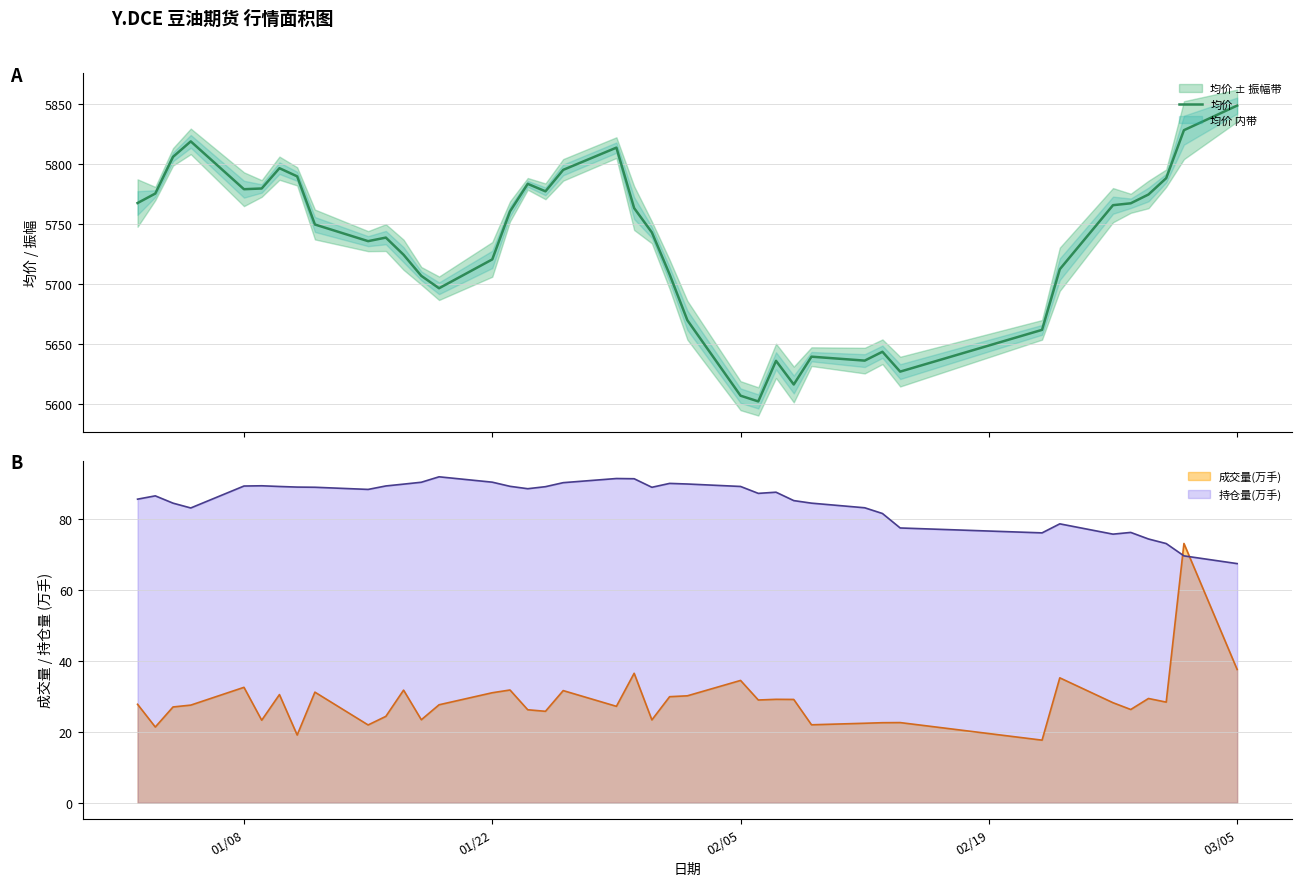

At which label does 持仓量(万手) reach its minimum?

03/05